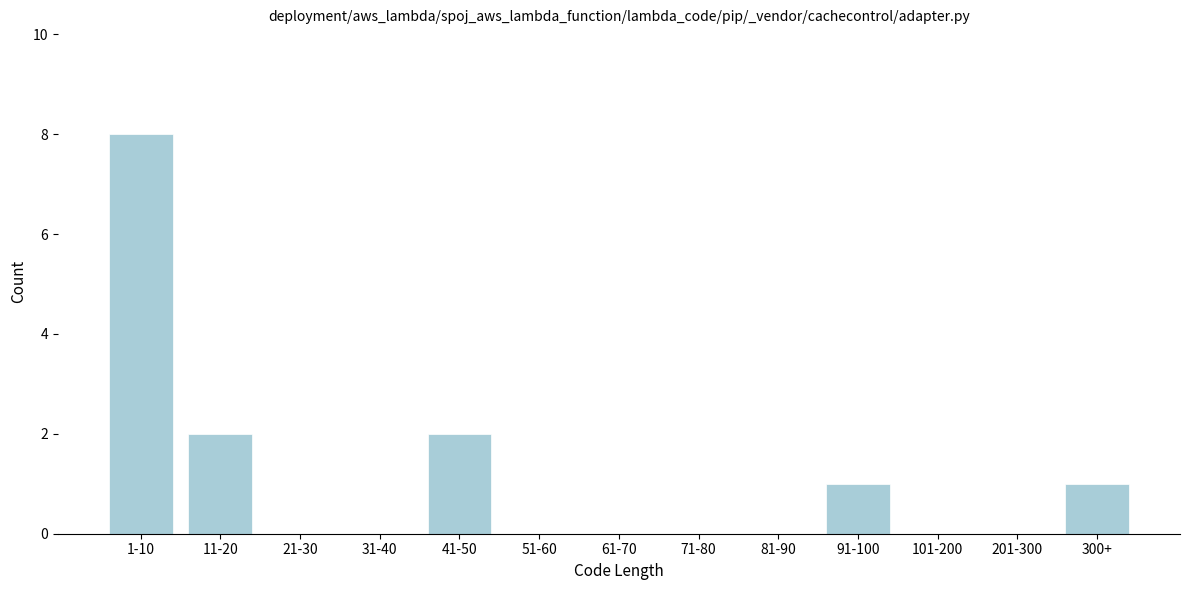

Reading left to right, list all the values displayed in this chart.

1-10=8	11-20=2	21-30=0	31-40=0	41-50=2	51-60=0	61-70=0	71-80=0	81-90=0	91-100=1	101-200=0	201-300=0	300+=1